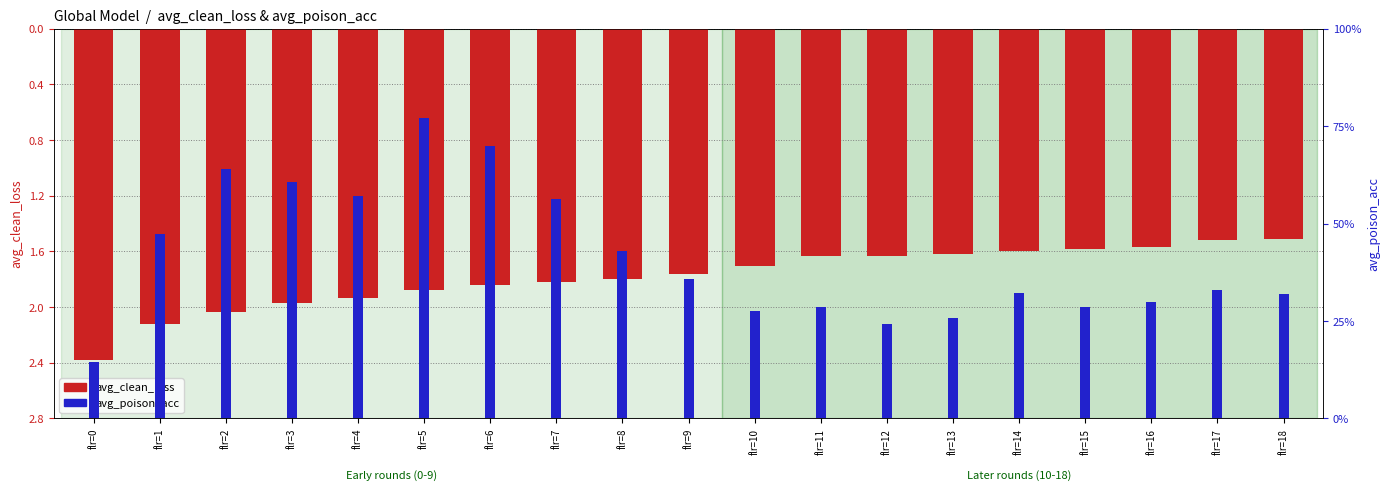

What is the difference between the second highest and second lowest values in the avg_clean_loss series?

0.6